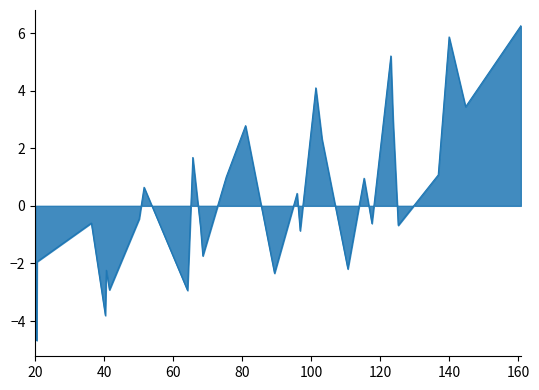

What is the difference between the values at 27 and 17?

1.7